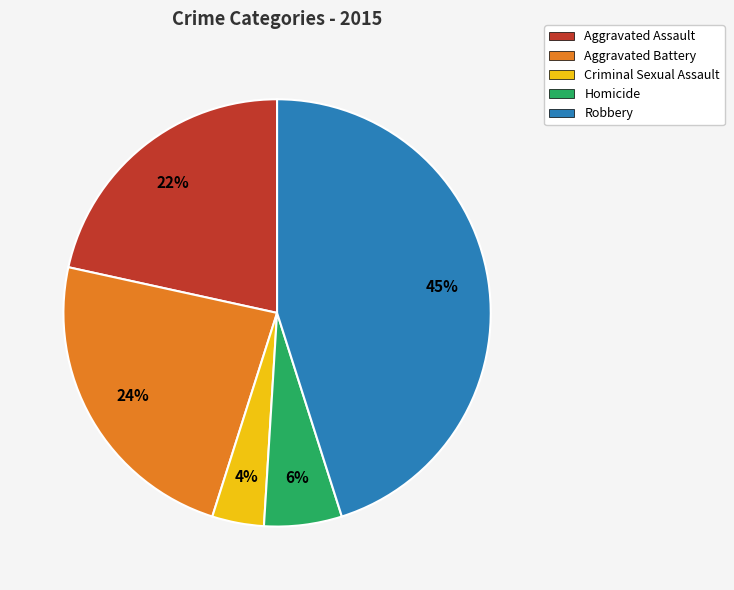

To the nearest percent, what is the difference between the Robbery and Criminal Sexual Assault slice percentages?

41%